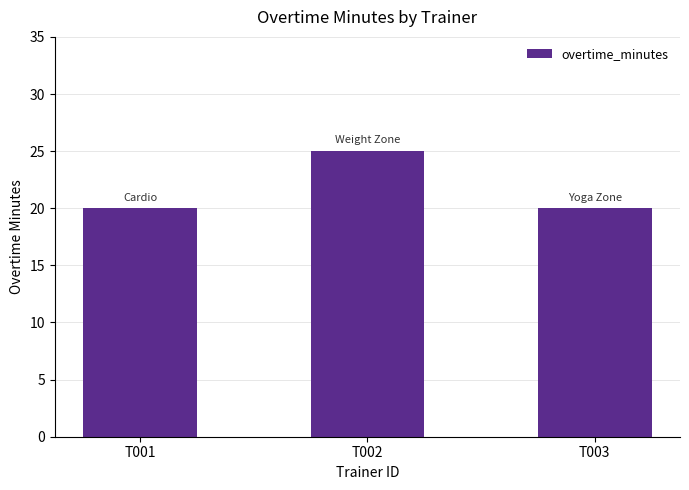

Are the bars horizontal?

No